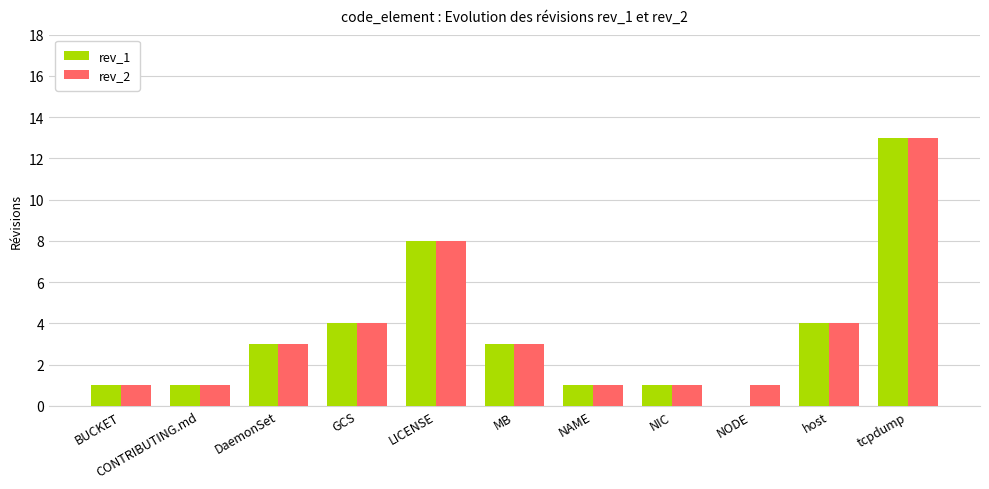

Which category has the highest value across all series?

tcpdump